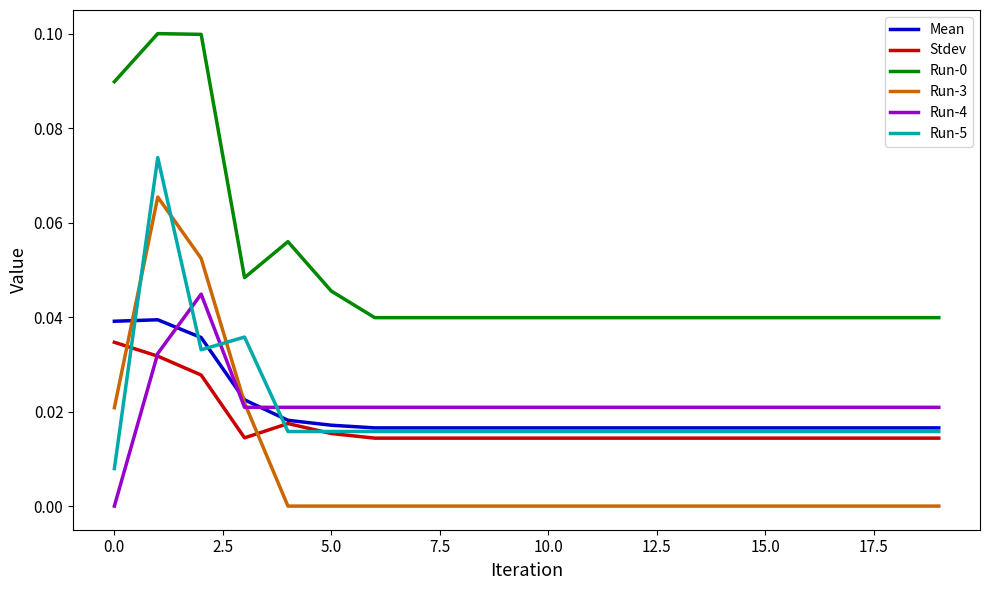

Which series ends up on top after the final intersection of Run-5 and Run-3?

Run-5